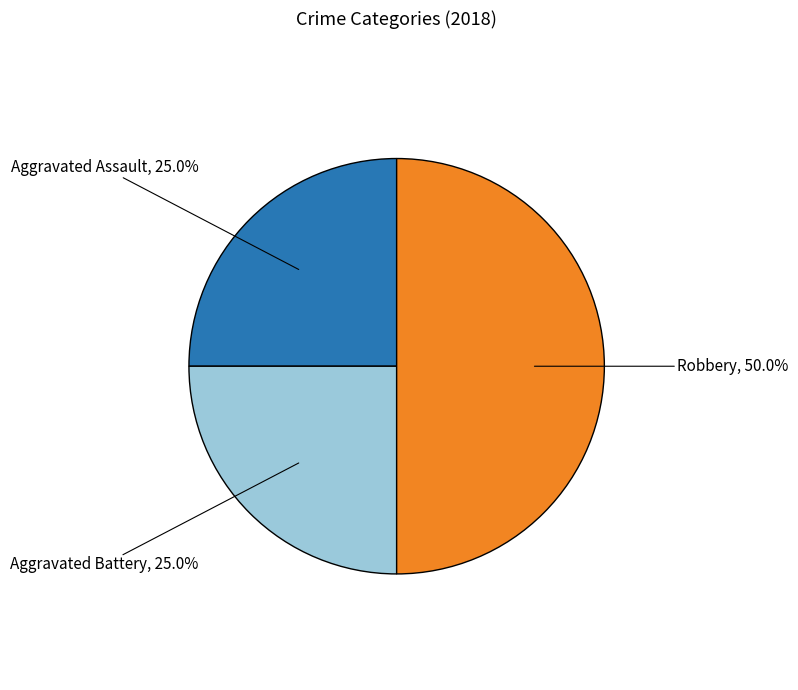

To the nearest percent, what is the combined percentage of Aggravated Battery and Aggravated Assault?

50%